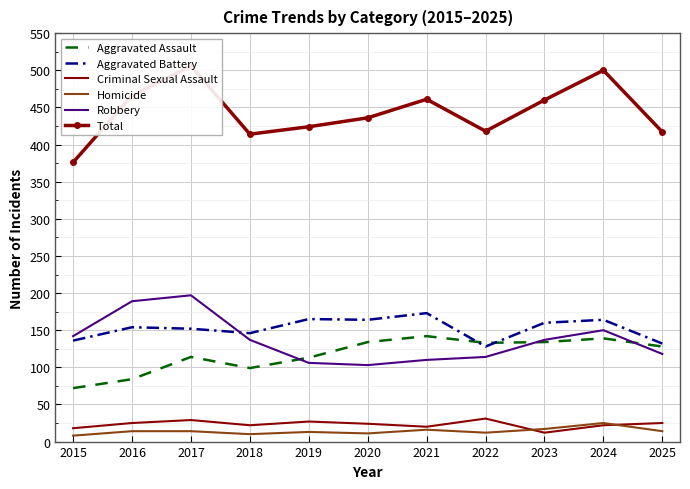

At 2022, list the series in order from largest to smallest.

Total, Aggravated Assault, Aggravated Battery, Robbery, Criminal Sexual Assault, Homicide